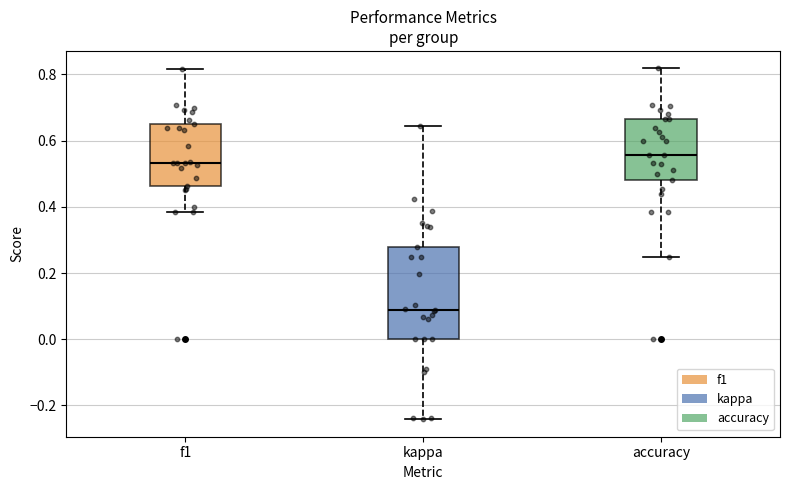

Which box's median line is the lowest?

kappa